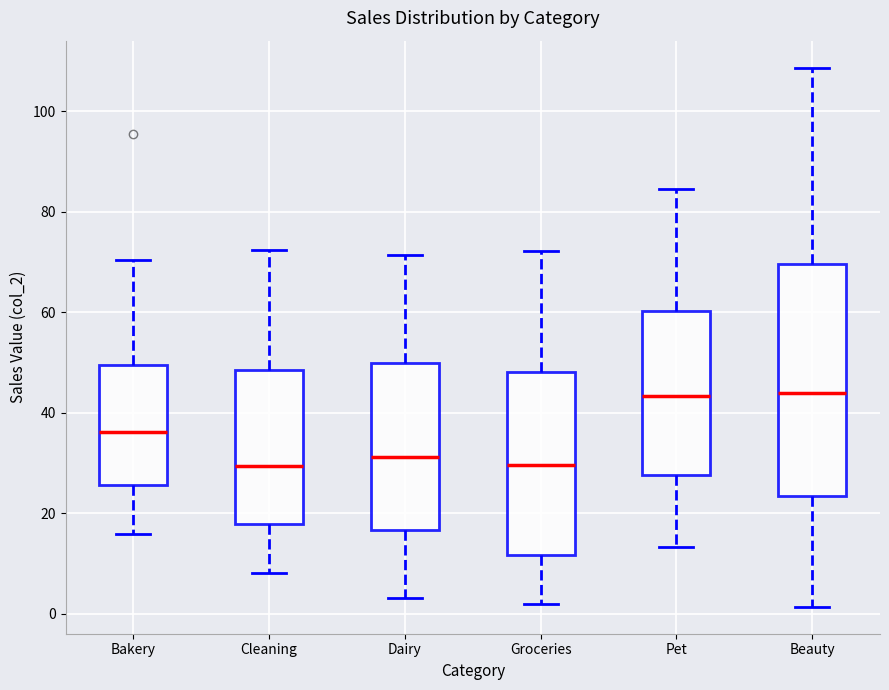

Reading left to right, read every box against the y-axis: the position of its median line, the range the box covers, and the ends of its whiskers. The values are not printed on the chart, so give them approximately, as read against the axis.

Bakery: median 36, box 26 to 50, whiskers 16 to 70
Cleaning: median 30, box 18 to 48, whiskers 8 to 72
Dairy: median 32, box 16 to 50, whiskers 4 to 72
Groceries: median 30, box 12 to 48, whiskers 2 to 72
Pet: median 44, box 28 to 60, whiskers 14 to 84
Beauty: median 44, box 24 to 70, whiskers 2 to 108